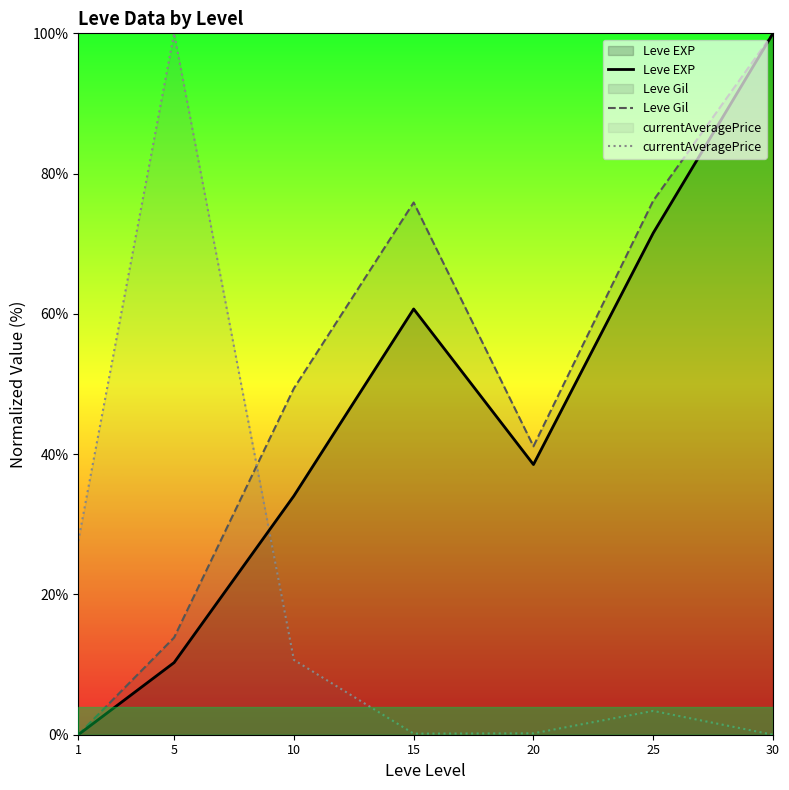

What is the sum of the Leve Gil values at 10 and 15?

125.3